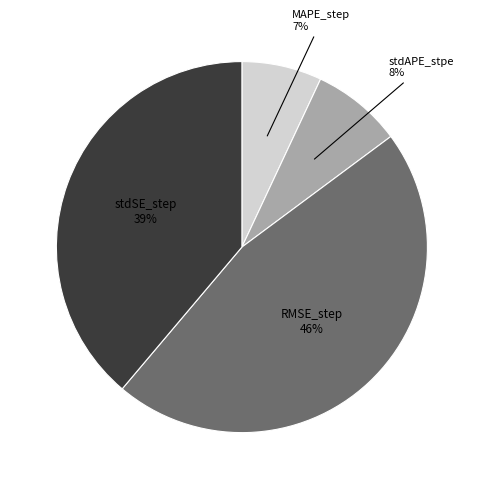

To the nearest percent, what is the difference between the largest and smallest slice percentages?

39%